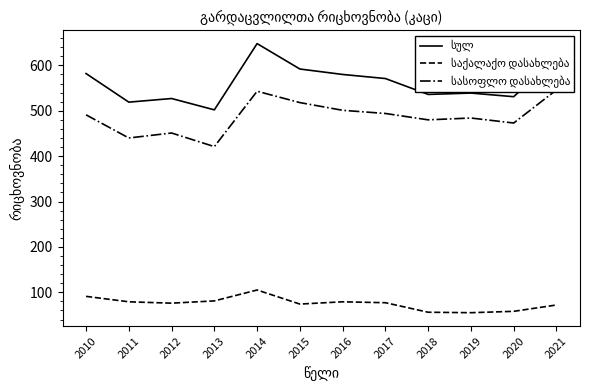

True or false: სასოფლო დასახლება has a value of 178 at 2010.

False